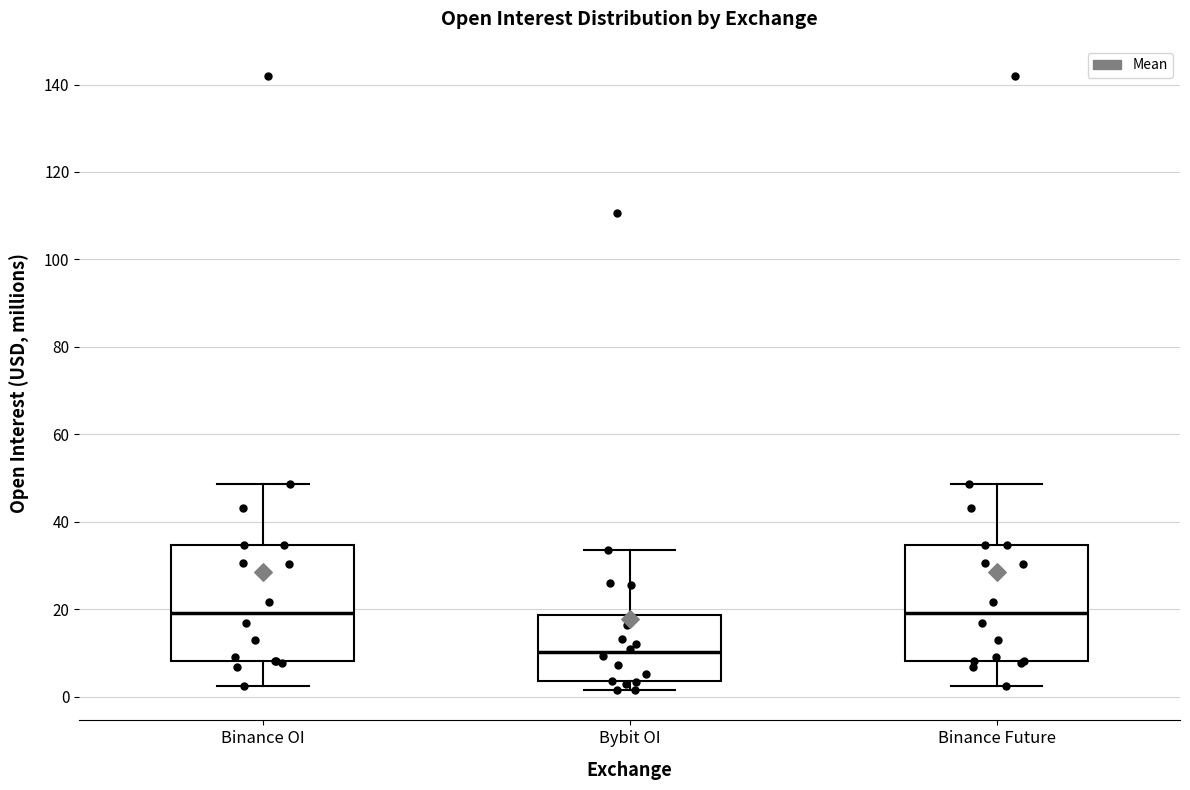

Which box's median line is the lowest?

Bybit OI